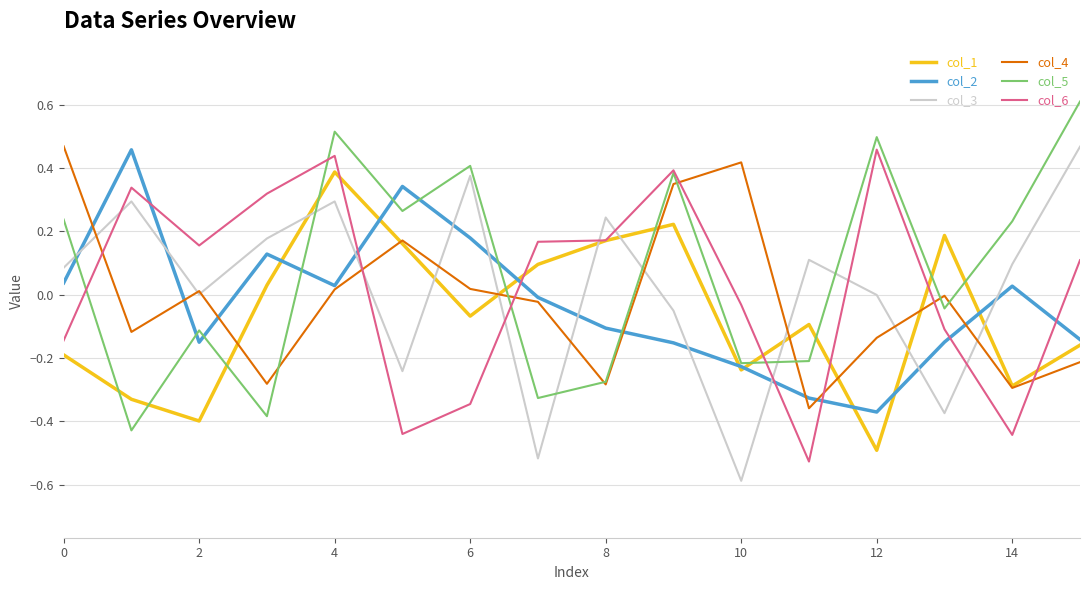

What is the smallest value displayed?

-0.6